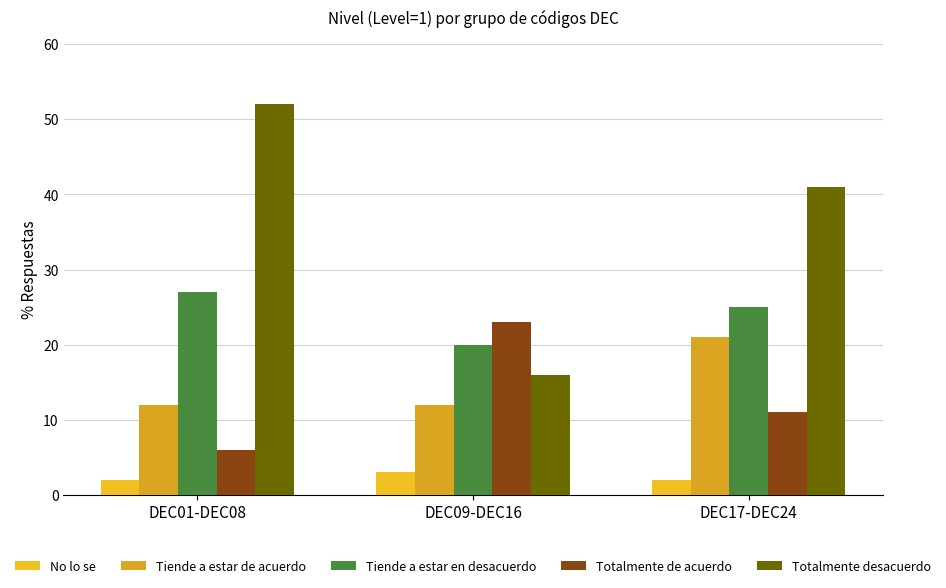

At which category is the sum across all series the highest?

DEC17-DEC24